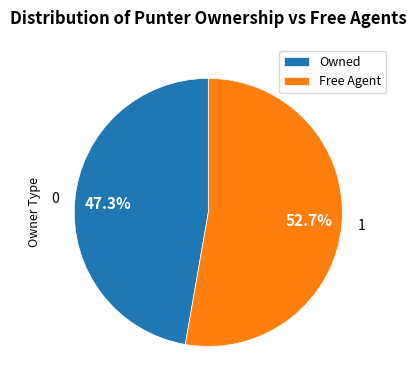

To the nearest percent, what is the difference between the largest and smallest slice percentages?

5%